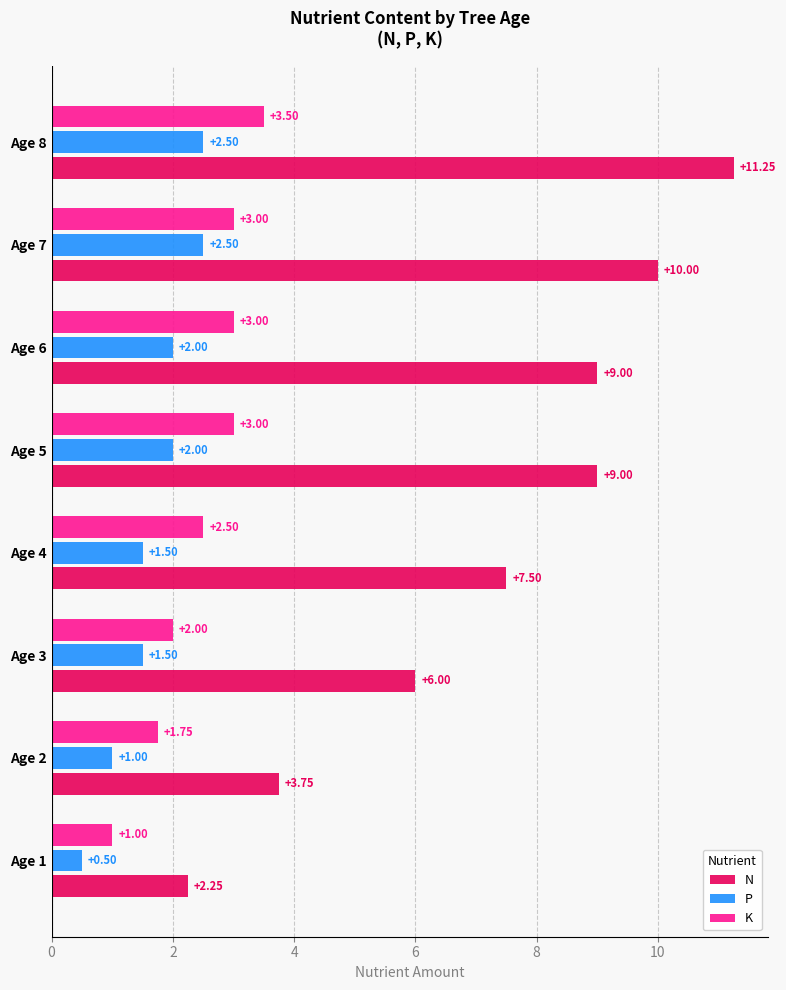

Which series has the widest spread of values?

N